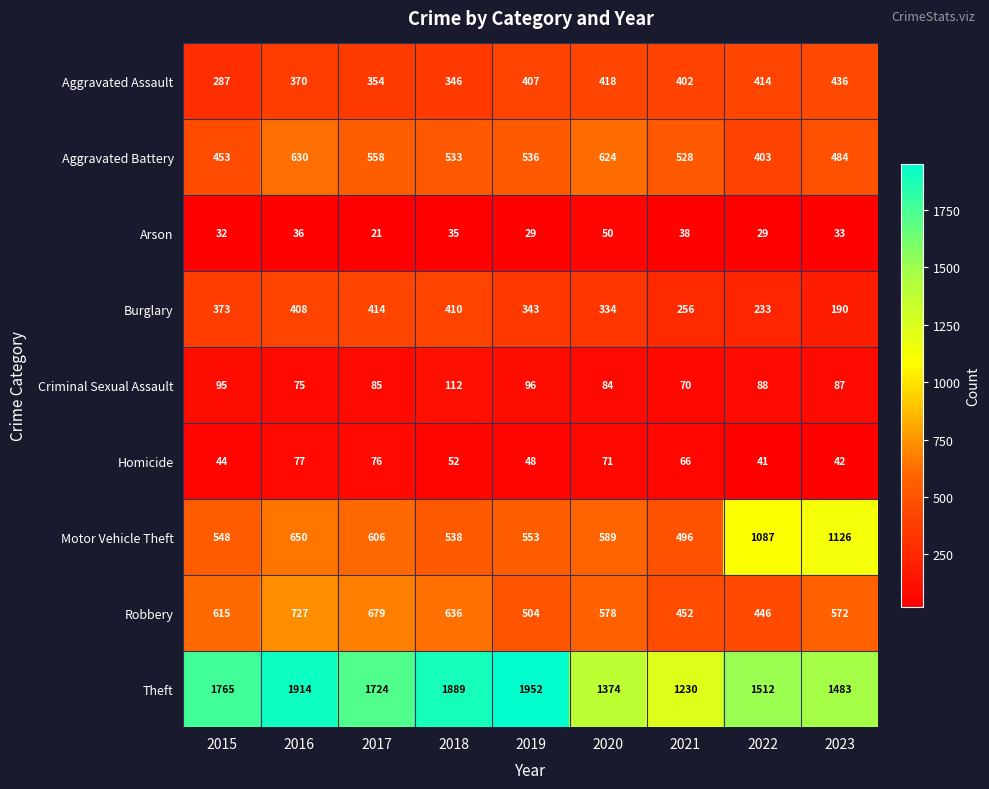

Is it true that Motor Vehicle Theft equals 196 at 2015?

False